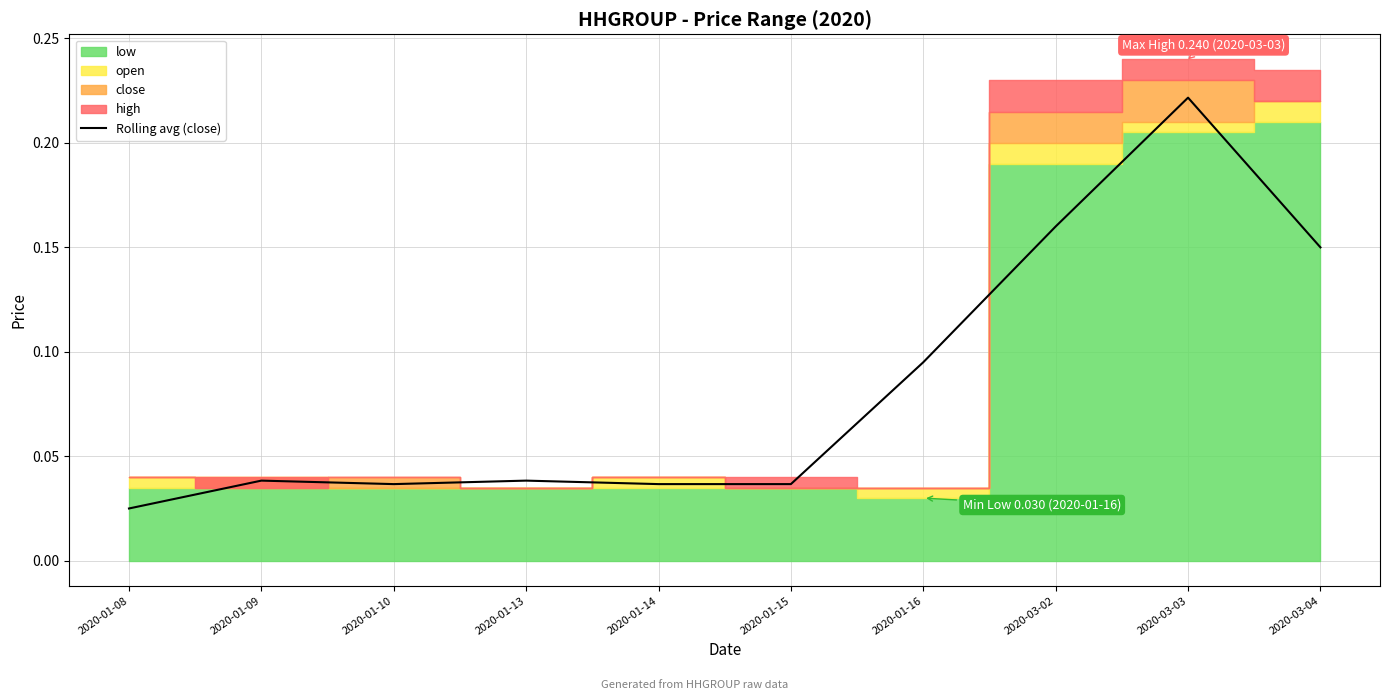

Rank the categories by value from lowest to highest.

2020-01-08, 2020-01-10, 2020-01-14, 2020-01-15, 2020-01-09, 2020-01-13, 2020-01-16, 2020-03-04, 2020-03-02, 2020-03-03